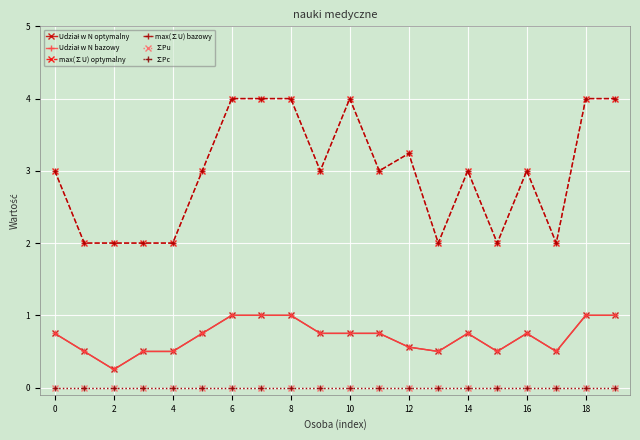

Does the chart have visible grid lines?

Yes